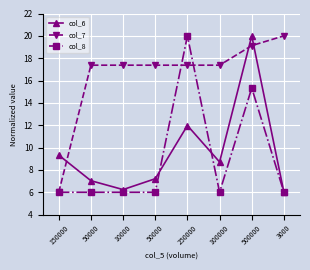

At how many categories does at least one series exceed 7?

8